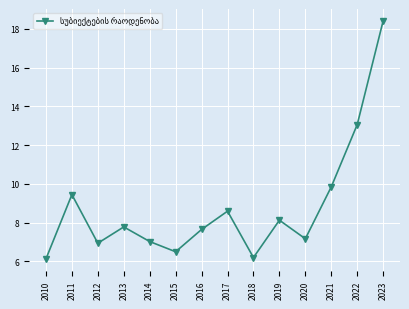

What is the maximum value shown in the chart?

18.4